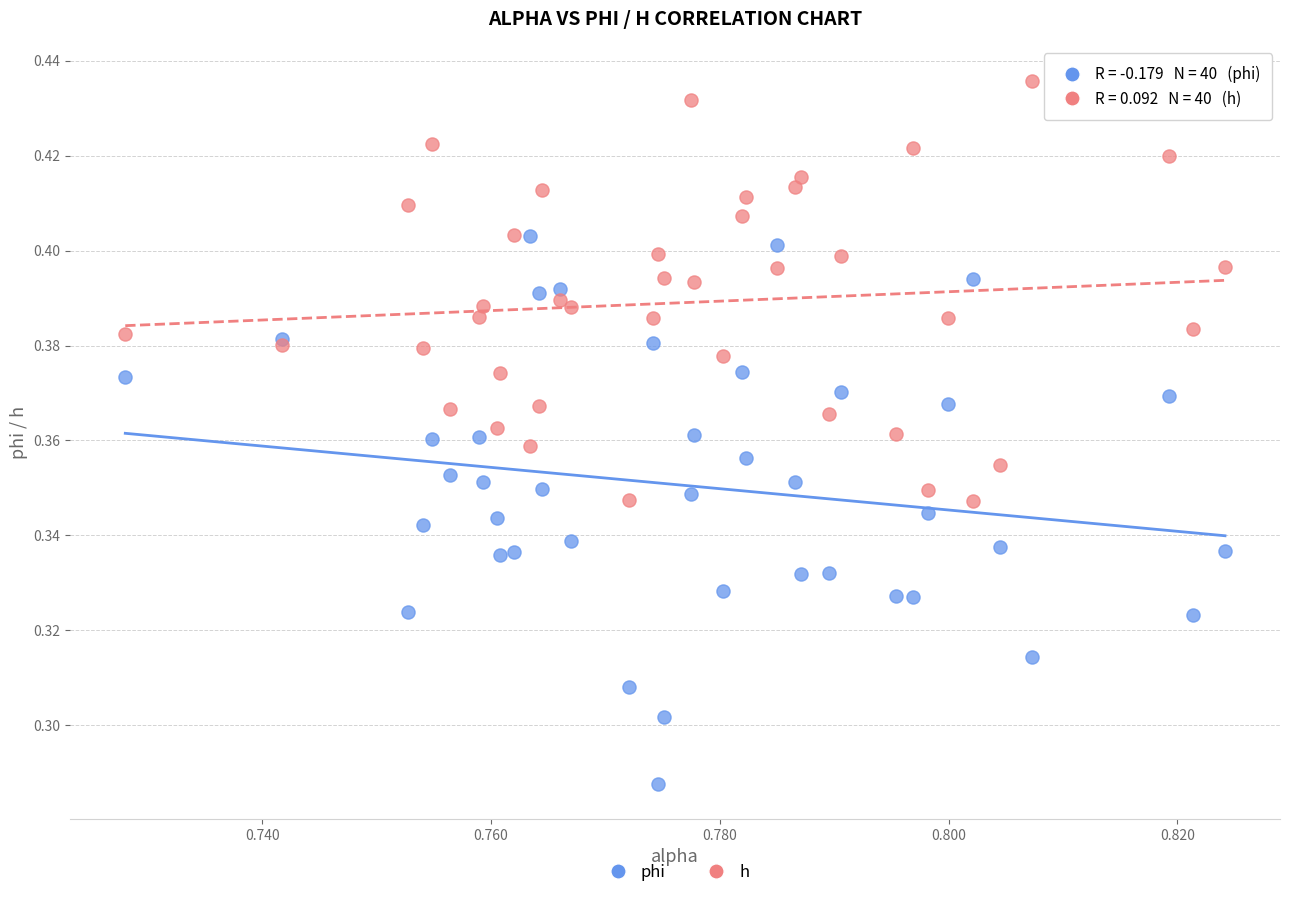

Which series contains the lowest Y value?

phi